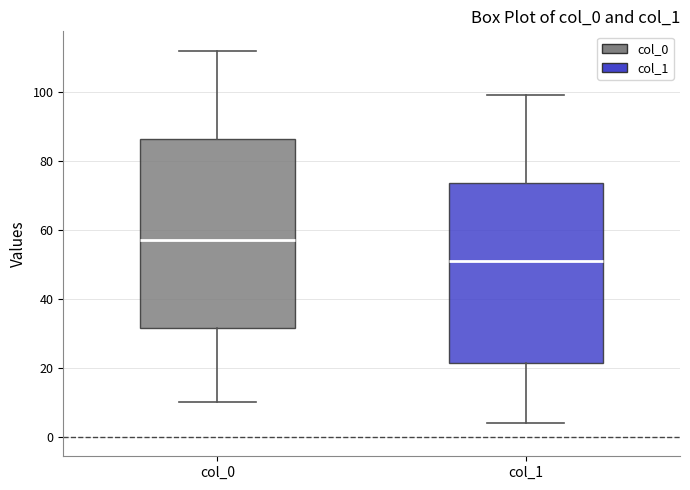

Reading left to right, transcribe this box plot: for each box, give where its median line is, the range the box spans, and where its two whiskers end, as read against the y-axis. The values are not printed on the chart, so give them approximately, as read against the axis.

col_0: median 58, box 32 to 86, whiskers 10 to 112
col_1: median 52, box 22 to 74, whiskers 4 to 100